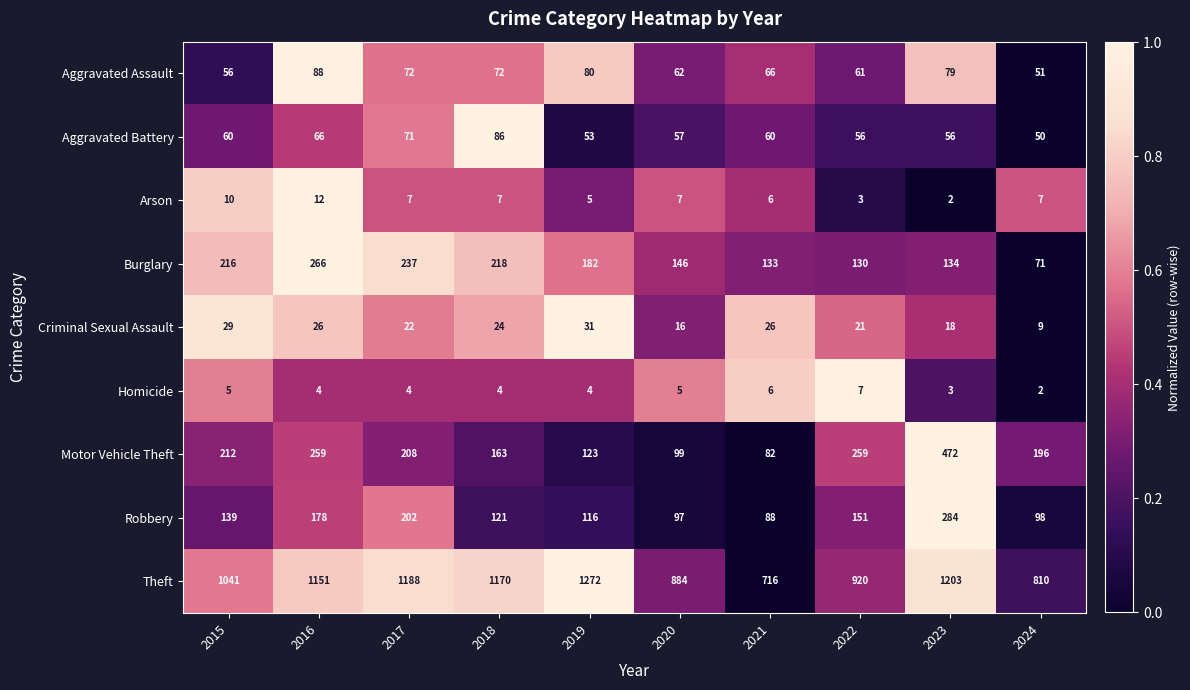

The Robbery series shows 50 at 2019. True or false?

False